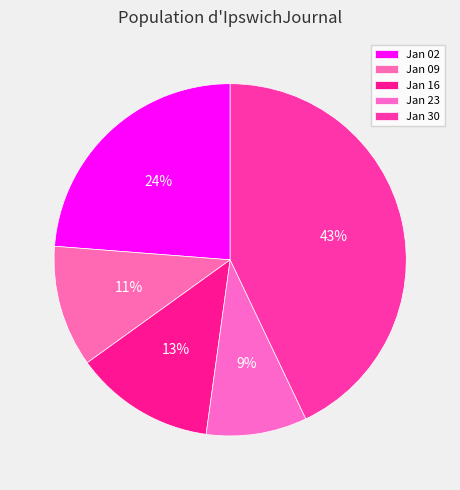

Count the number of slices in the pie.

5